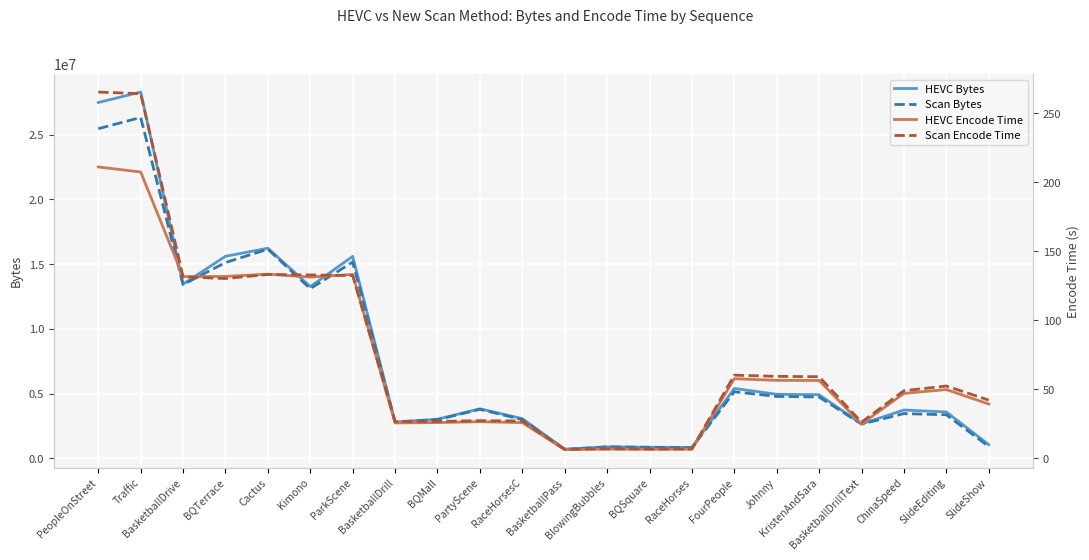

Reading left to right, extract all data points from this chart.

HEVC Bytes: 27481432.0	28290950.0	13456454.0	15603152.0	16223428.0	13260224.0	15597380.0	2803223.0	3013966.0	3820148.0	3058724.0	701489.0	881164.0	850007.0	833712.0	5394984.0	4940646.0	4910998.0	2652403.0	3724456.0	3576672.0	1052984.0
Scan Bytes: 25460649.0	26326355.0	13413428.0	15120425.0	16148248.0	13103686.0	15156389.0	2797182.0	2978808.0	3779162.0	2984278.0	663258.0	876186.0	842291.0	809526.0	5135395.0	4774860.0	4730478.0	2637555.0	3447549.0	3358225.0	910062.0
HEVC Encode Time: 211.1	207.5	131.6	131.8	133.5	131.3	133.2	25.6	25.9	26.5	25.9	6.3	6.7	6.5	6.6	57.7	56.5	56.4	24.9	47.0	49.8	39.3
Scan Encode Time: 265.4	264.2	131.5	130.3	133.2	132.9	132.4	26.6	26.7	27.3	27.0	6.6	6.9	6.7	6.8	60.3	59.4	59.1	26.2	49.0	52.4	42.2